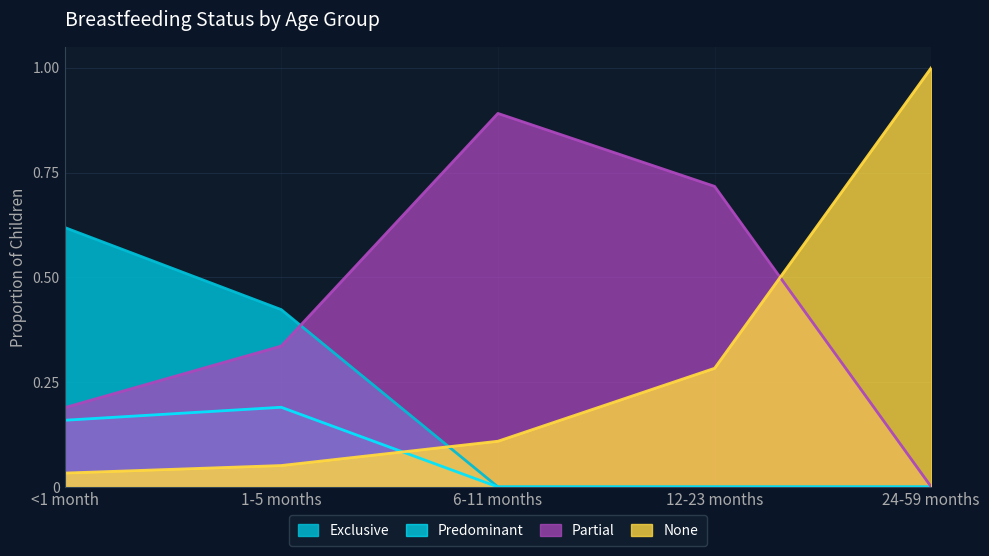

What is the value of the None point at the 2nd from the left?

0.1